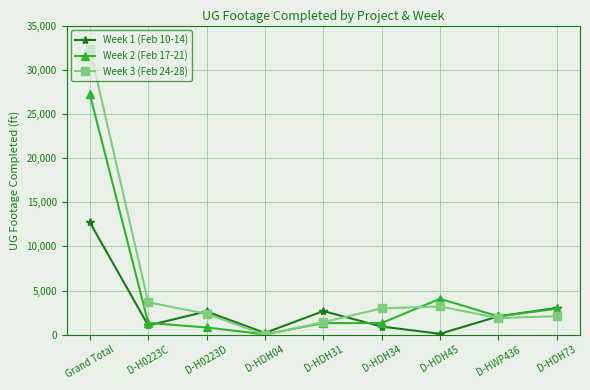

List the series in order of their overall mean, lowest first.

Week 1 (Feb 10-14), Week 2 (Feb 17-21), Week 3 (Feb 24-28)